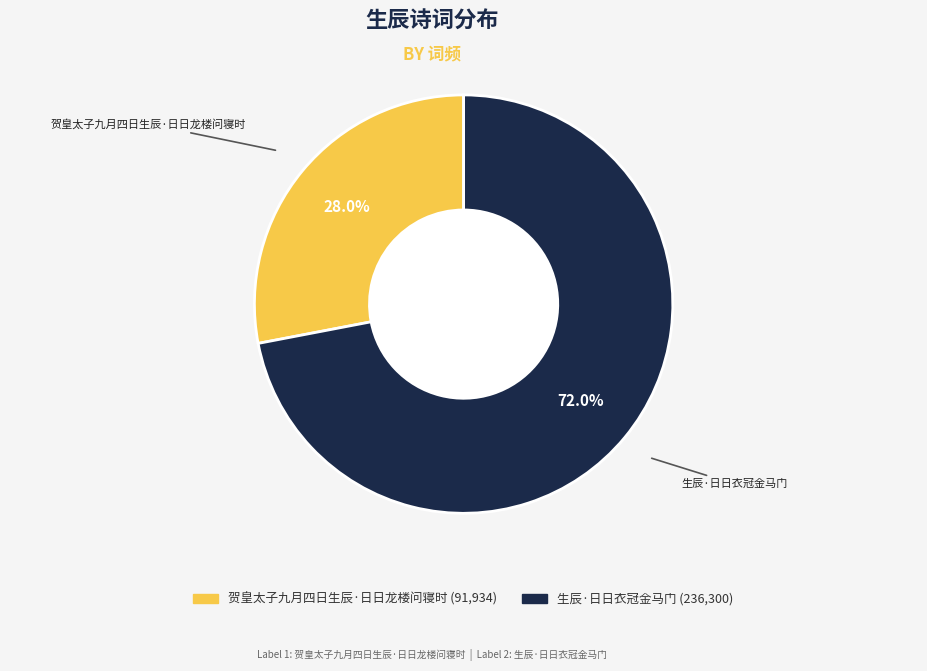

Between 生辰·日日衣冠金马门 and 贺皇太子九月四日生辰·日日龙楼问寝时, which is larger?

生辰·日日衣冠金马门